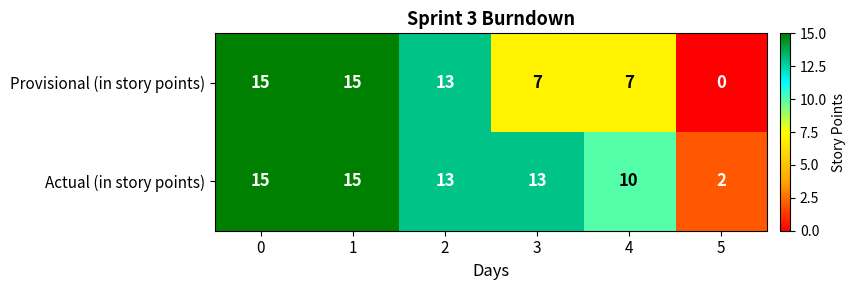

Count the Actual (in story points) values in the range 10 to 15.

5